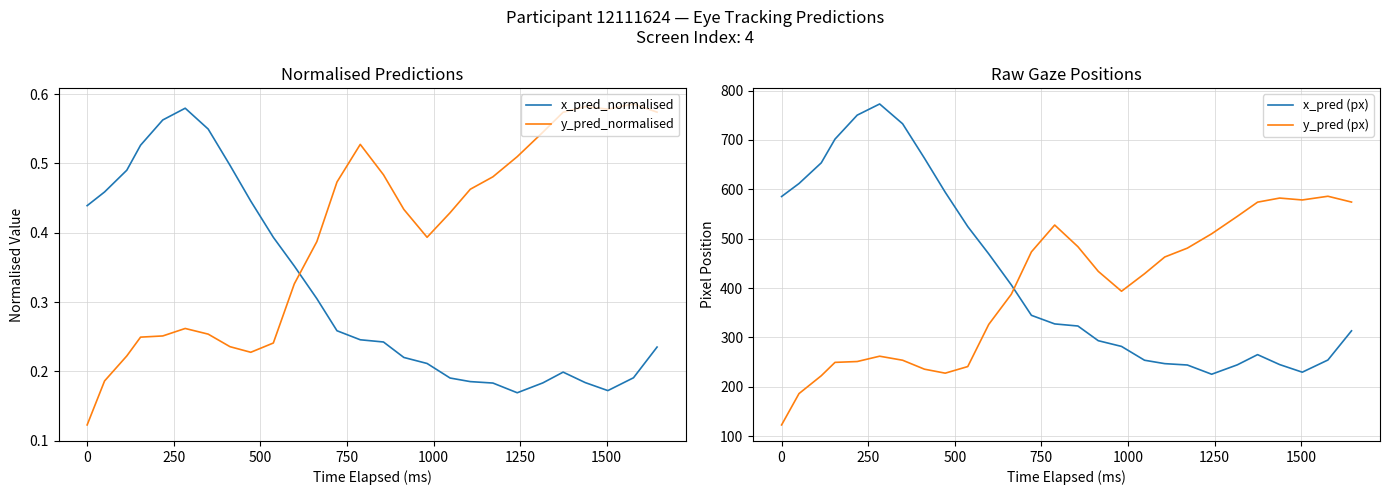

True or false: x_pred_normalised and y_pred_normalised intersect in this chart.

True